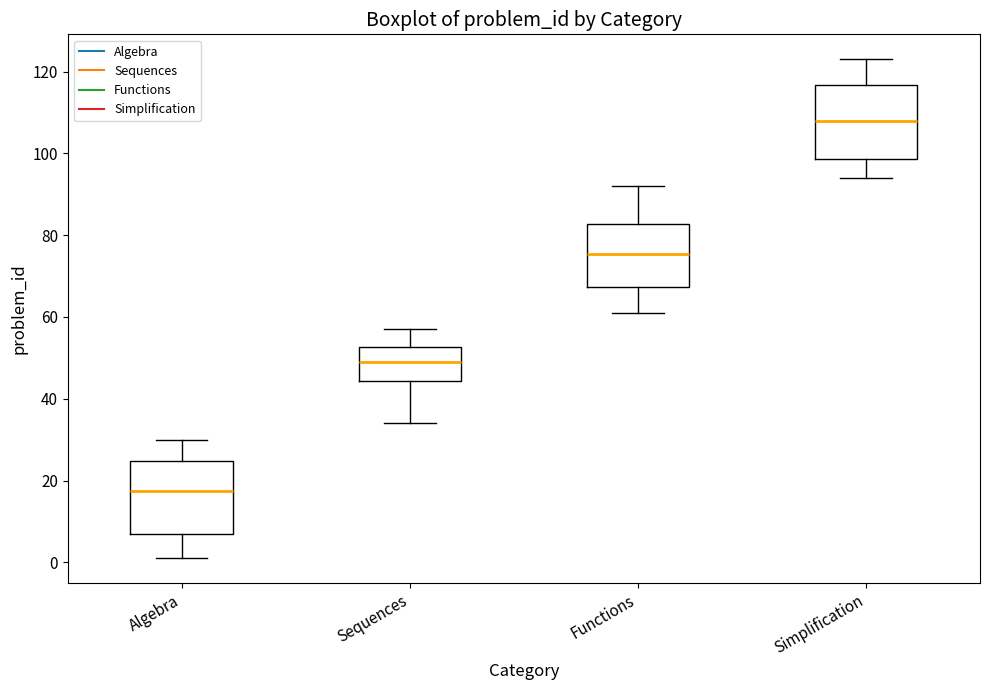

Reading left to right, transcribe this box plot: for each box, give where its median line is, the range the box spans, and where its two whiskers end, as read against the y-axis. The values are not printed on the chart, so give them approximately, as read against the axis.

Algebra: median 18, box 8 to 24, whiskers 2 to 30
Sequences: median 50, box 44 to 52, whiskers 34 to 58
Functions: median 76, box 68 to 82, whiskers 62 to 92
Simplification: median 108, box 98 to 116, whiskers 94 to 124